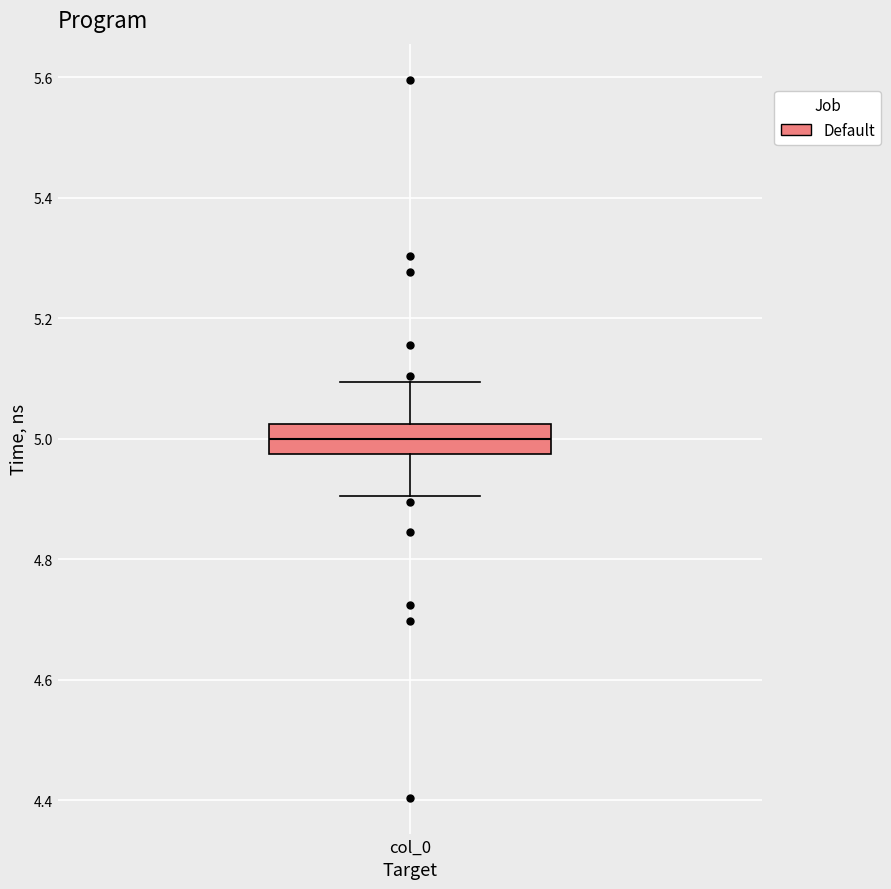

Transcribe this box plot: give where the median line is, the range the box spans, and where the two whiskers end, as read against the y-axis. The values are not printed on the chart, so give them approximately, as read against the axis.

median 5.00, box 4.98 to 5.02, whiskers 4.90 to 5.10